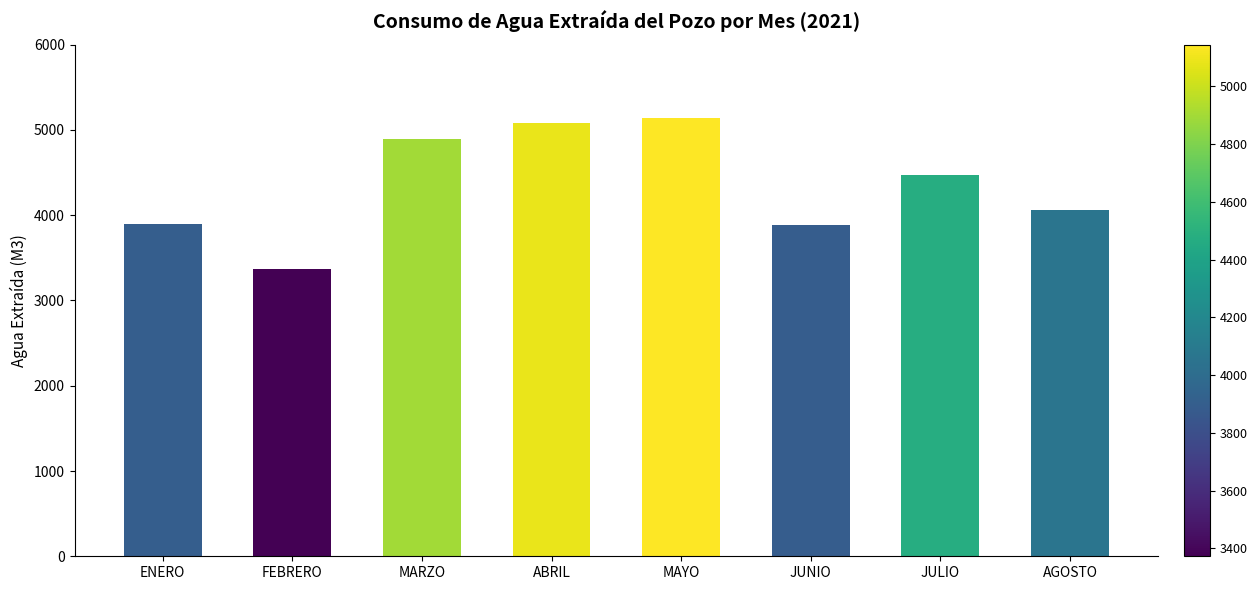

What is the difference between the second highest and second lowest values?

1194